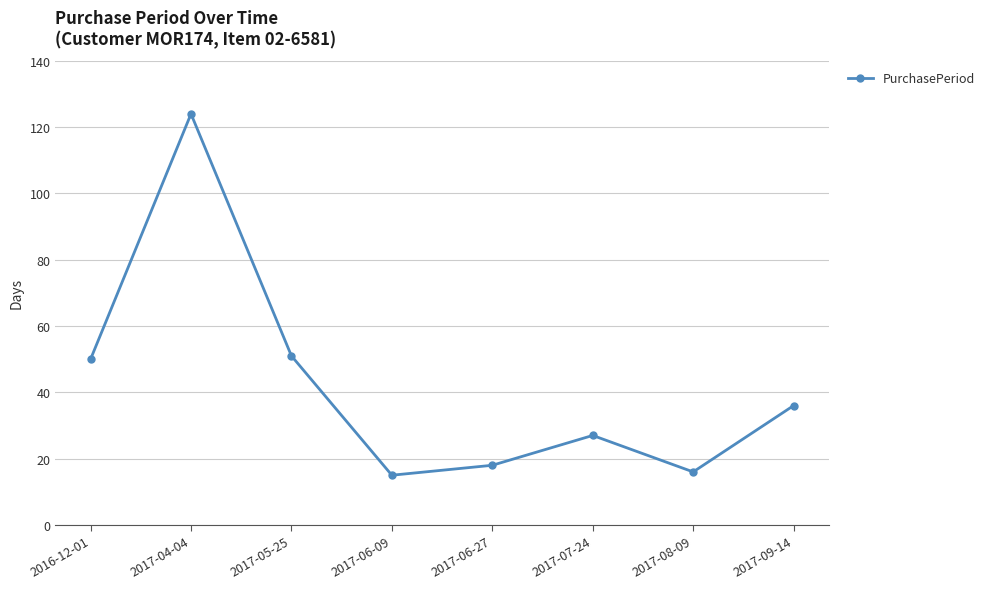

Read the value at 2017-09-14, to the nearest 50.

50